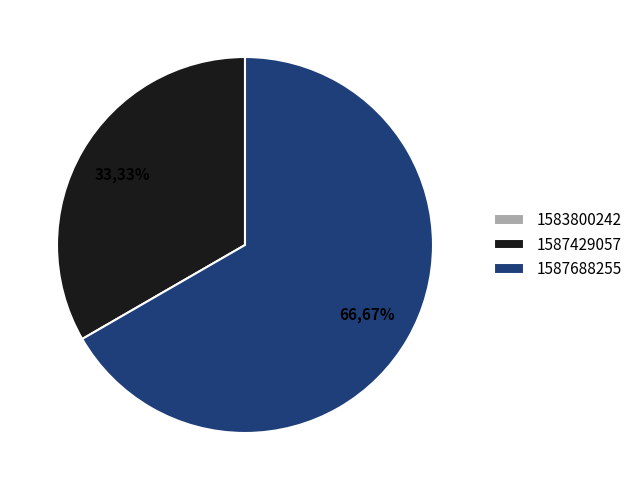

To the nearest percent, what is the average slice percentage?

33%